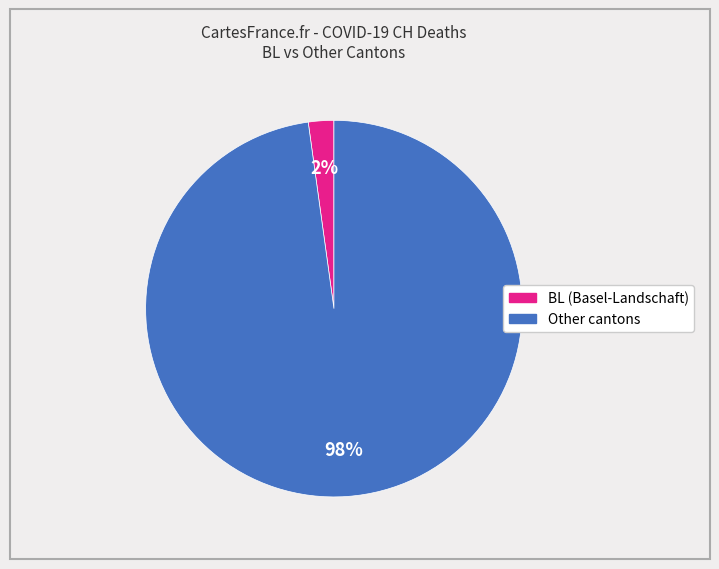

To the nearest percent, what is the difference between the largest and smallest slice percentages?

96%